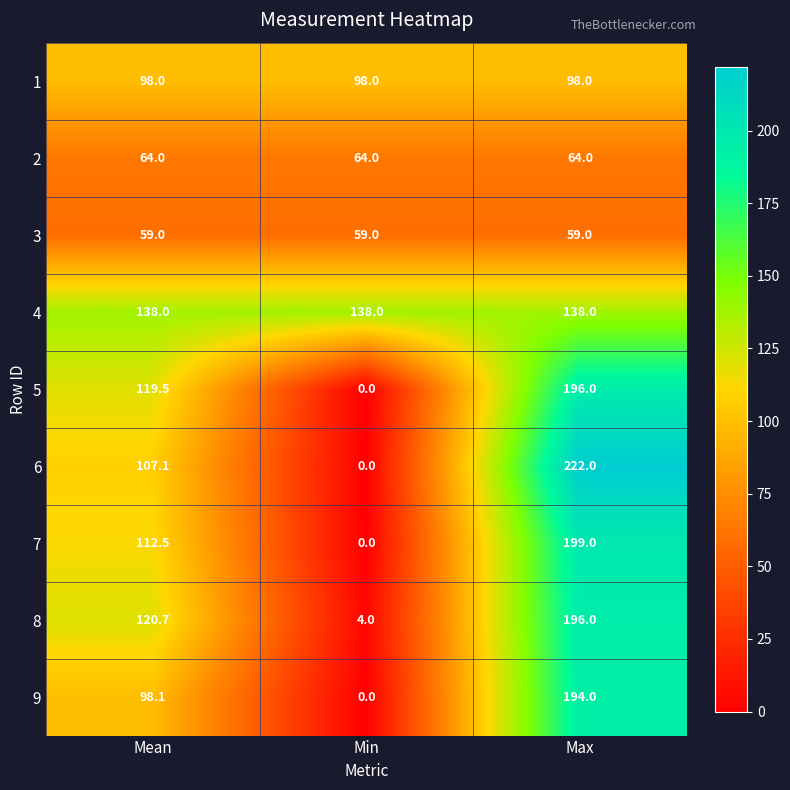

At which category does the chart reach its peak across all series?

Max